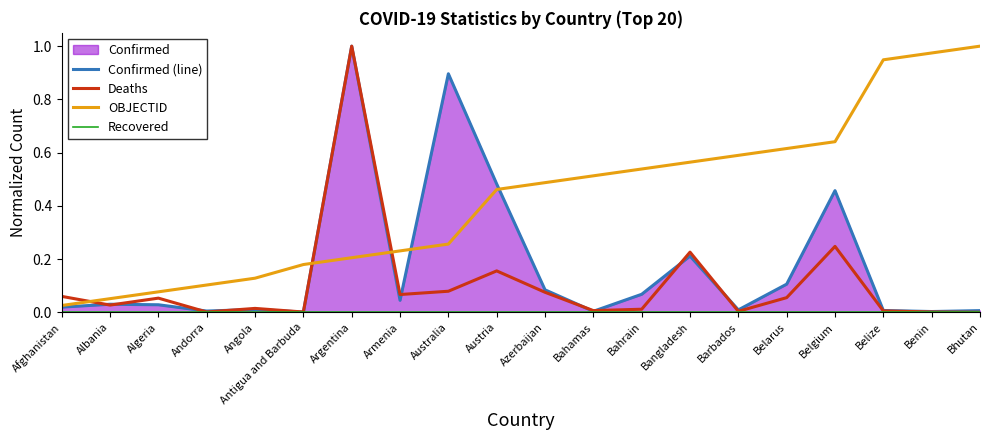

Rank the series by their average value, from highest to lowest.

OBJECTID, Confirmed (line), Deaths, Recovered